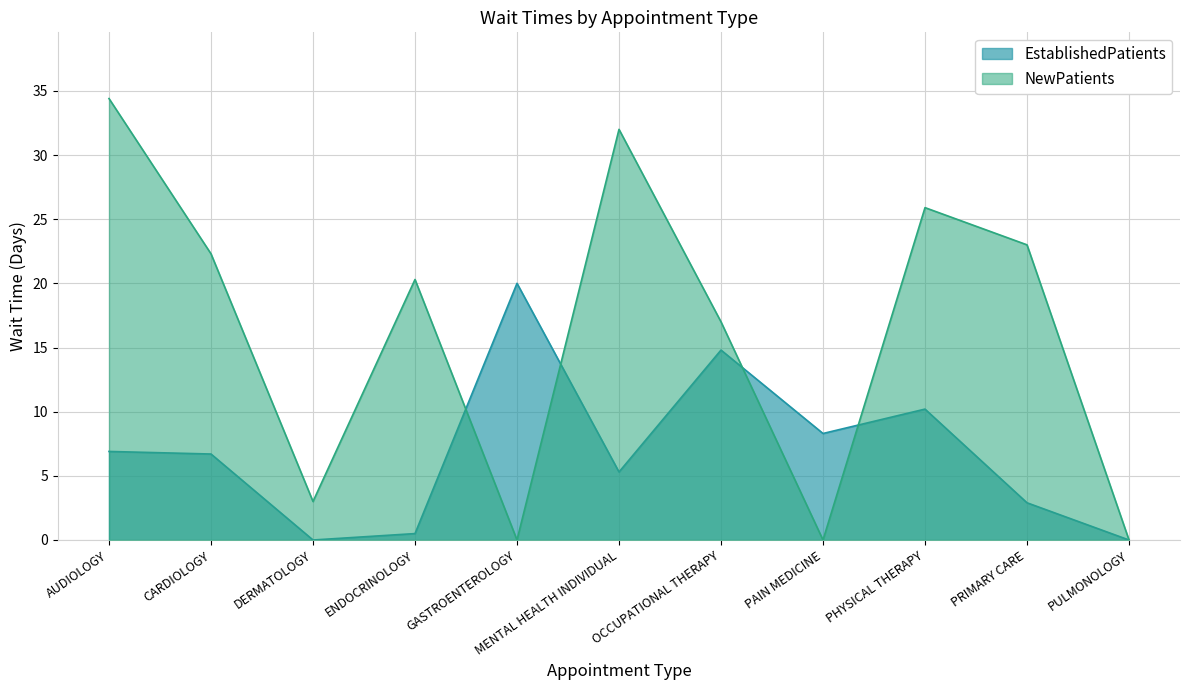

At which label does NewPatients first exceed 20?

AUDIOLOGY